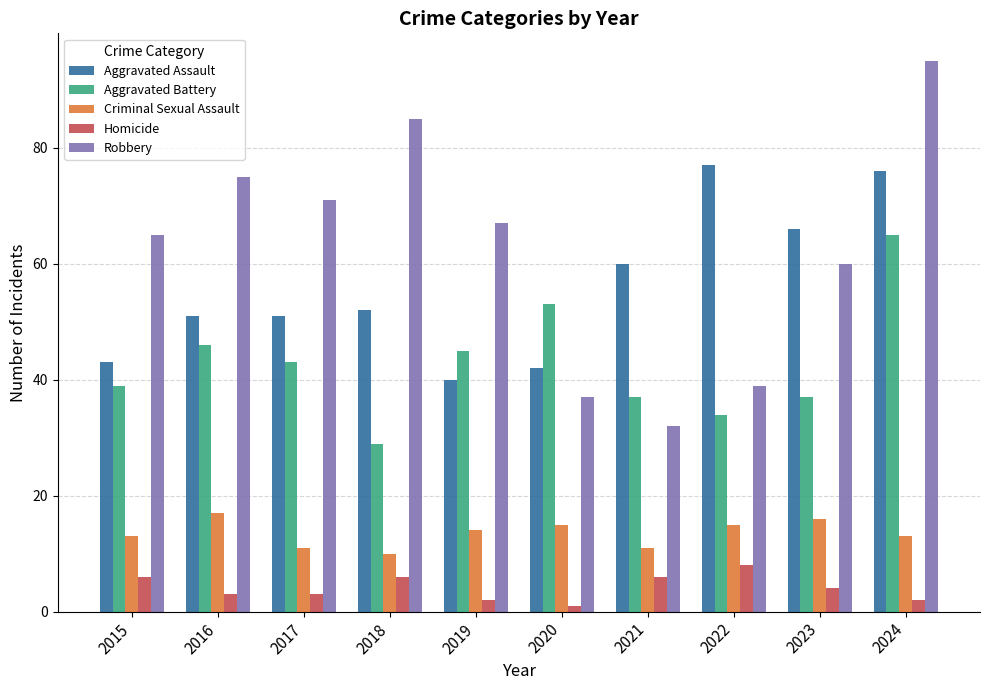

Which series has the largest range (max minus min)?

Robbery